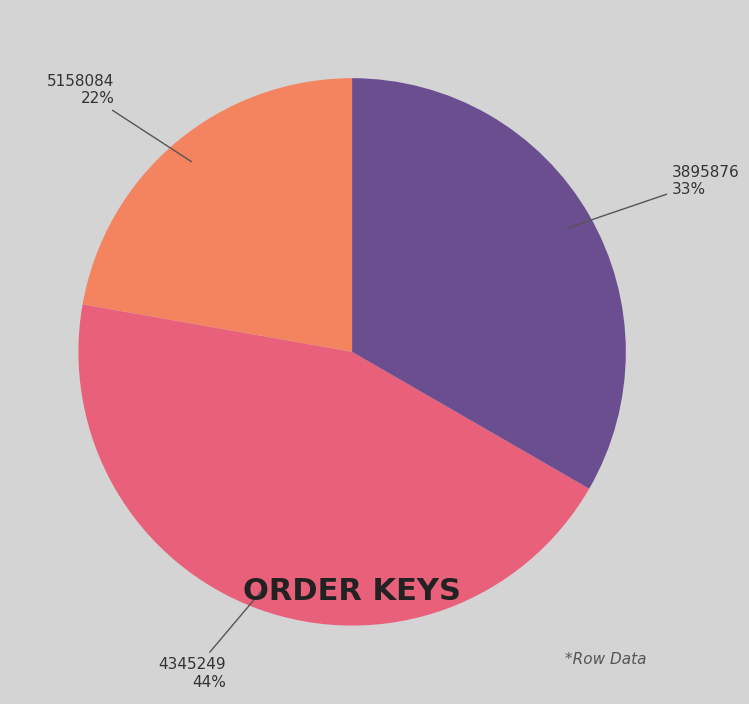

The 4345249 slice represents 54% of the pie. True or false?

False